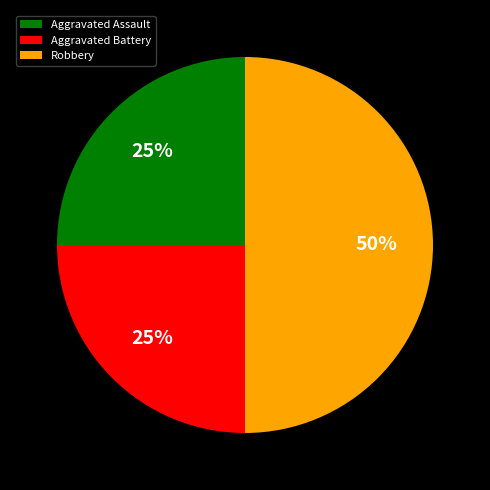

Does Aggravated Battery account for over 50% of the chart?

No